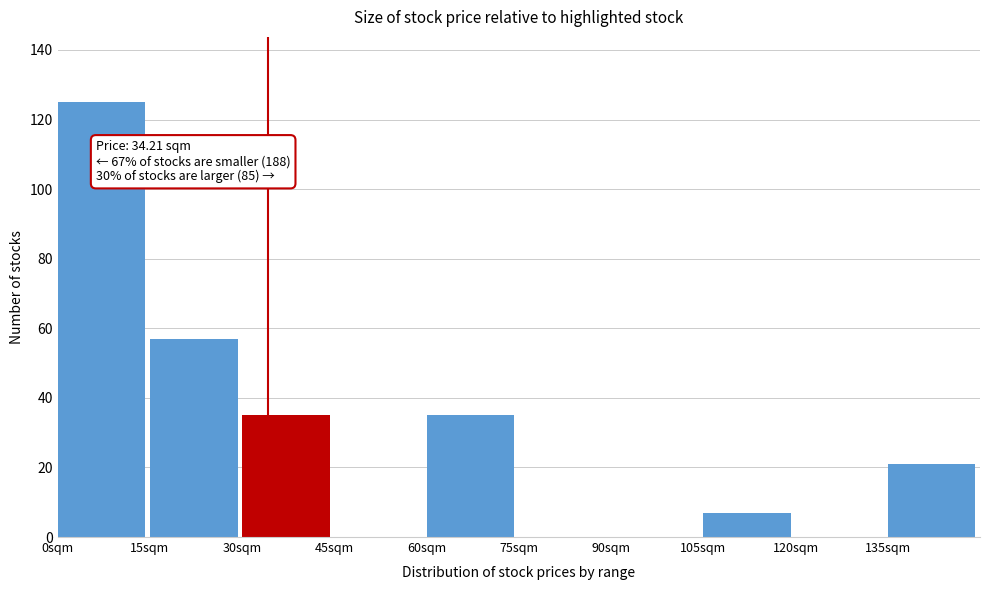

Over which range of the x-axis is the bar tallest?

0 to 15